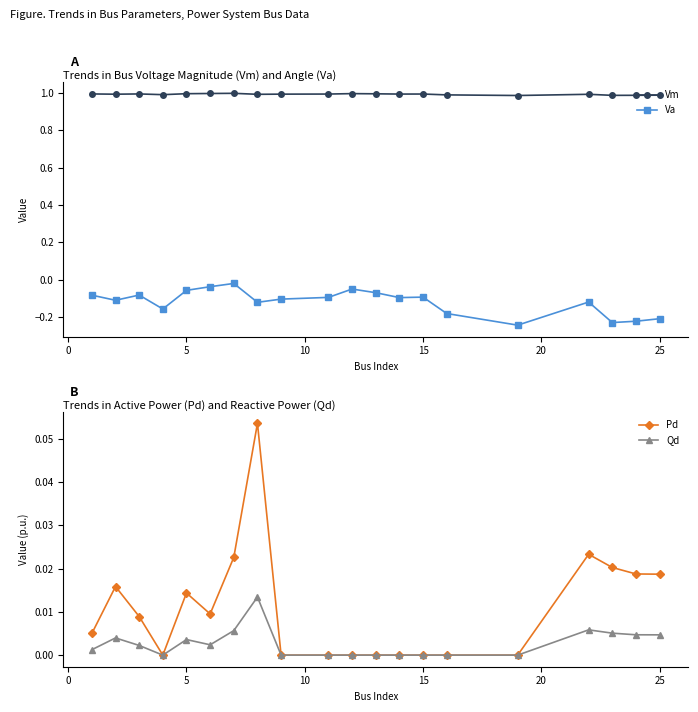

Is it true that Vm equals 0.7 at 5?

False